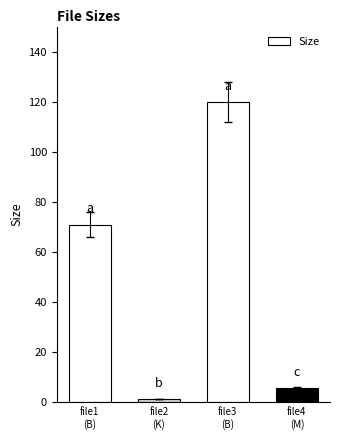

Reading left to right, what are all the values shown in this chart?

file1
(B)=71.0	file2
(K)=1.5	file3
(B)=120.0	file4
(M)=5.7